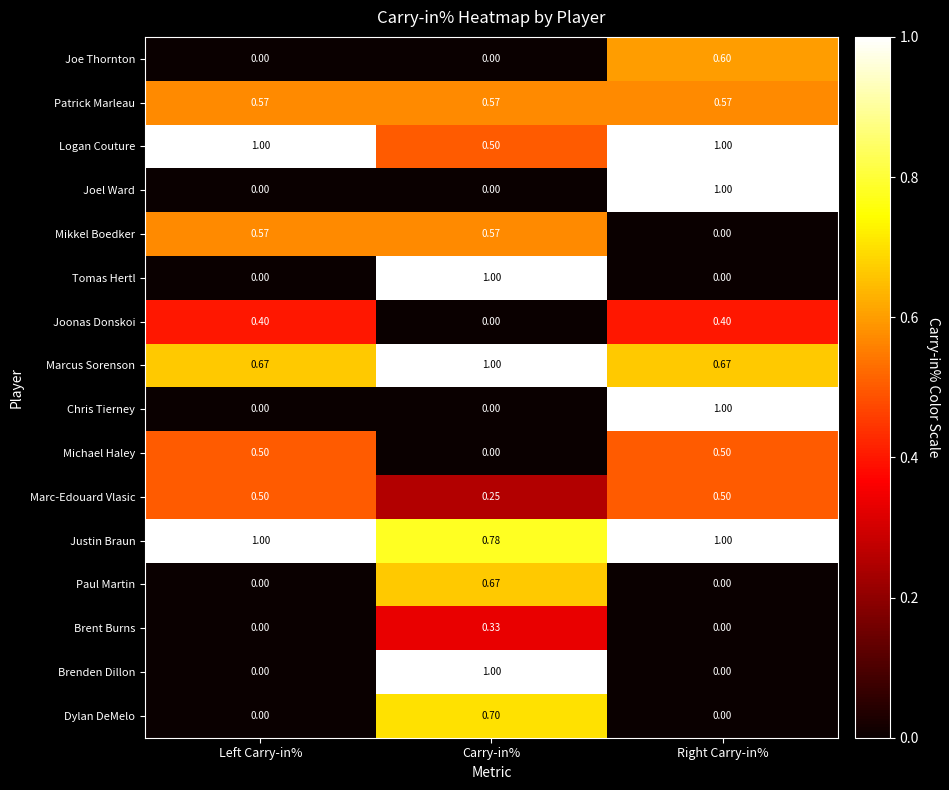

At which label is Justin Braun closest to 0?

Carry-in%